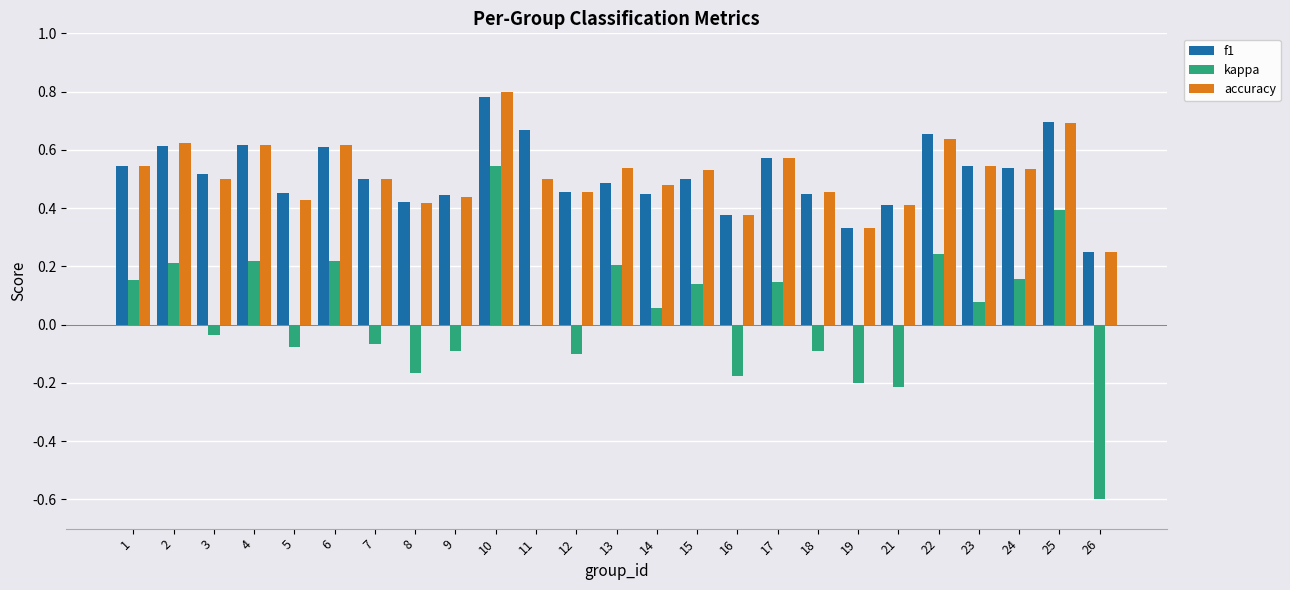

At which label does accuracy reach its peak?

10